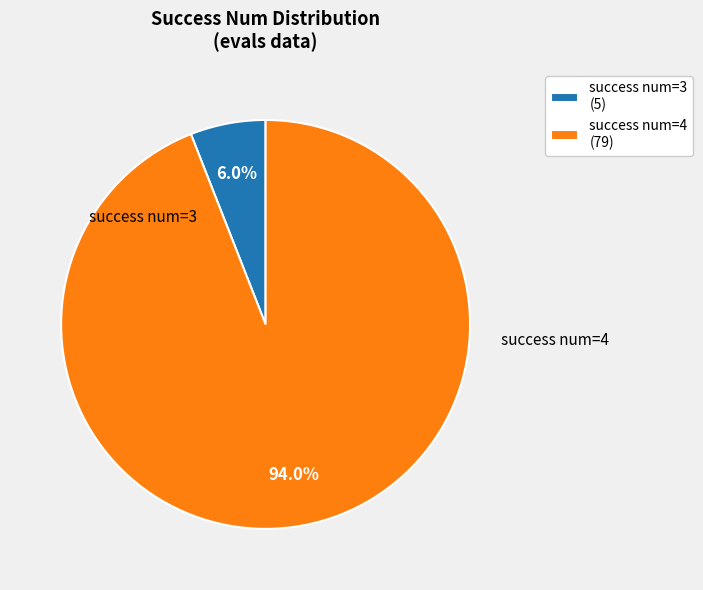

Between success num=3 (5) and success num=4 (79), which is larger?

success num=4 (79)